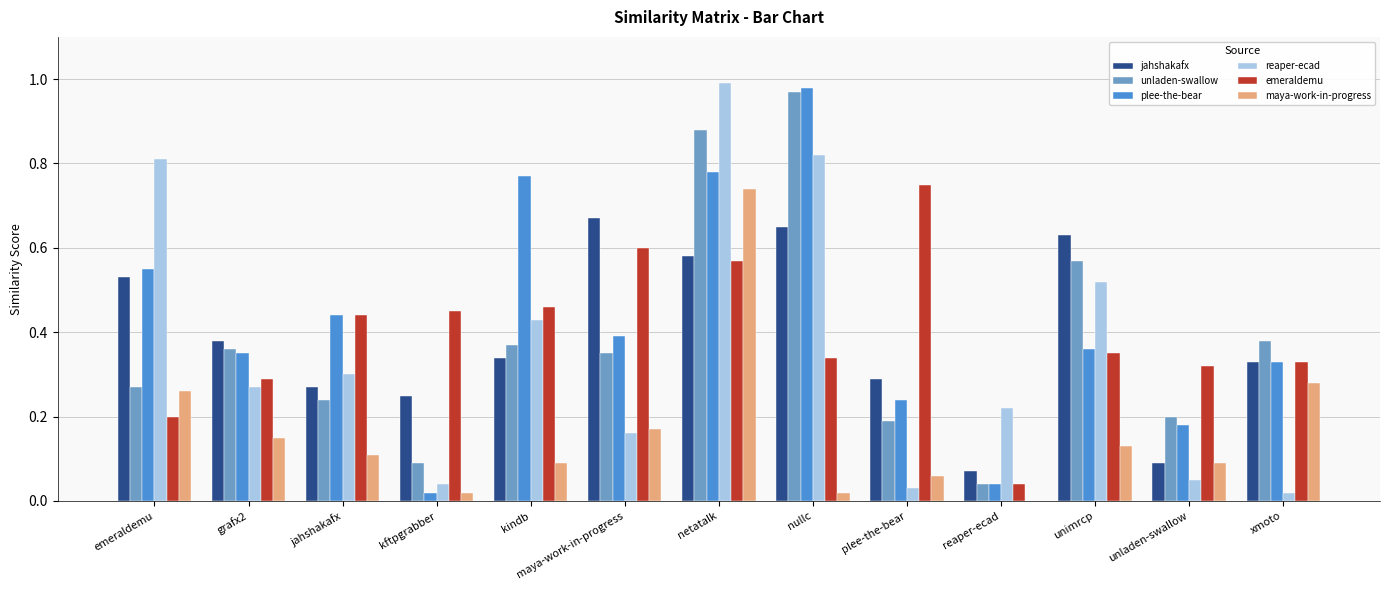

Which series has the largest total across all categories?

plee-the-bear